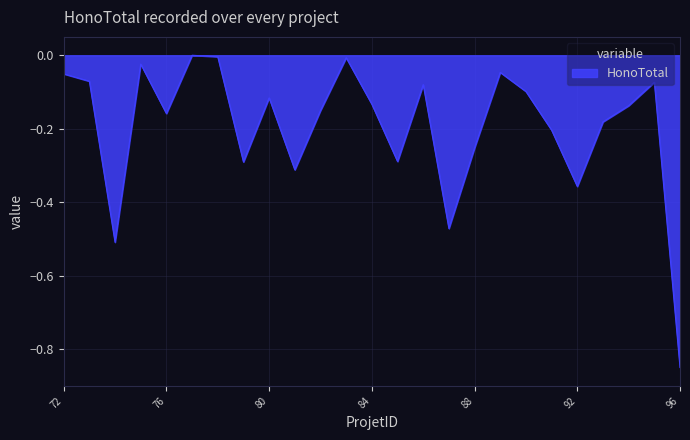

True or false: there are more than 0 points higher than both neighbors.

True